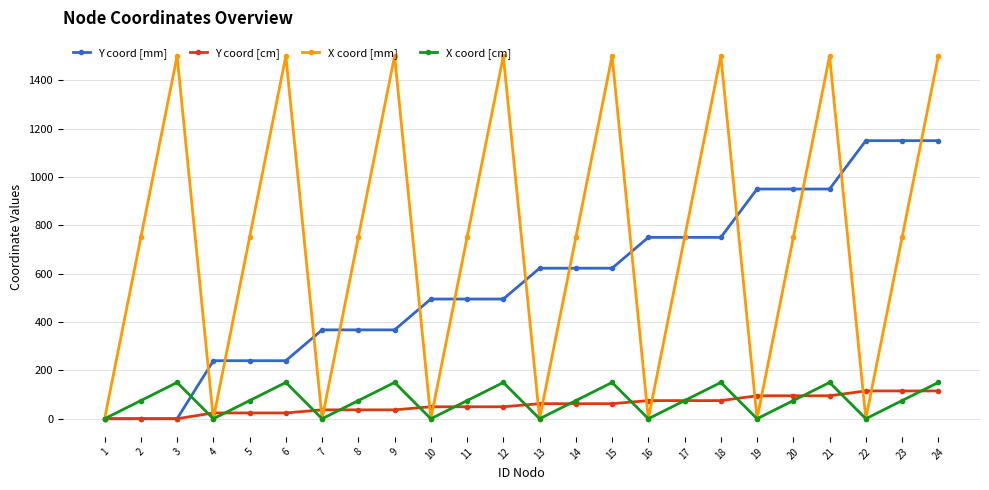

What is the value of the Y coord [mm] point at the 5th from the left?

240.0